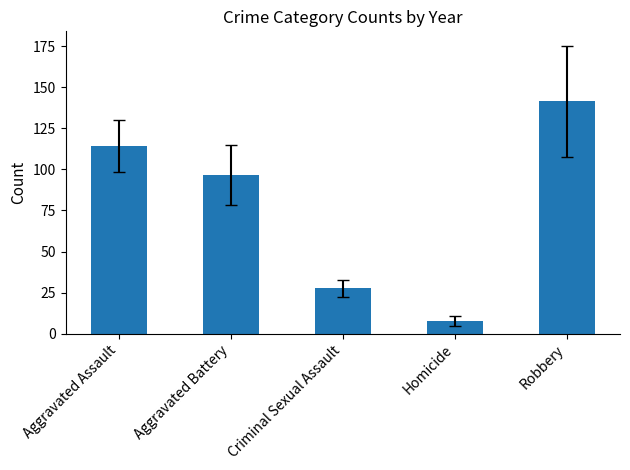

What is the sum of all values?

387.9